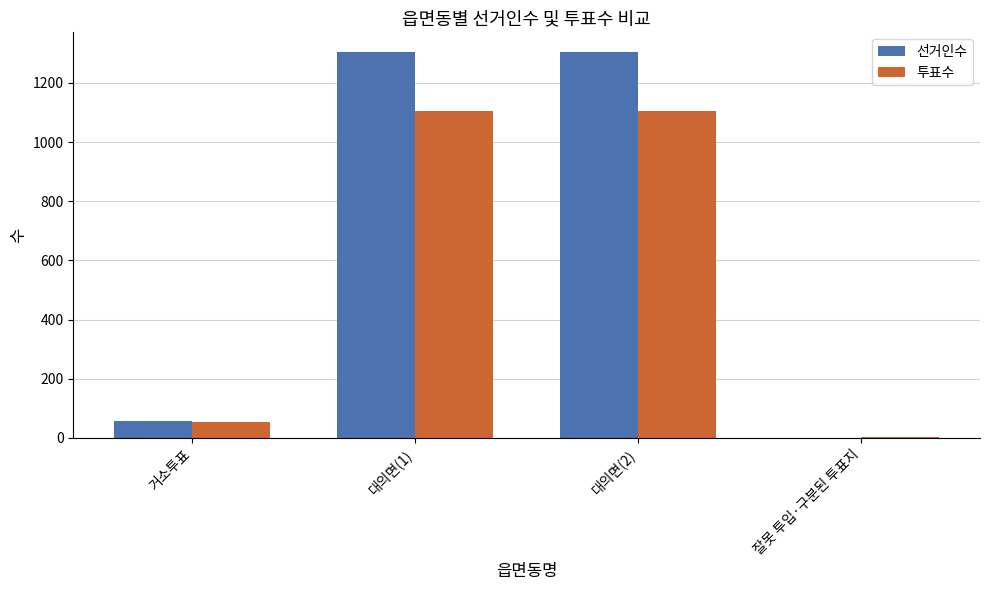

Reading left to right, list all the values displayed in this chart.

선거인수: 거소투표=56	대의면(1)=1306	대의면(2)=1306	잘못 투입·구분된 투표지=0
투표수: 거소투표=54	대의면(1)=1104	대의면(2)=1104	잘못 투입·구분된 투표지=2